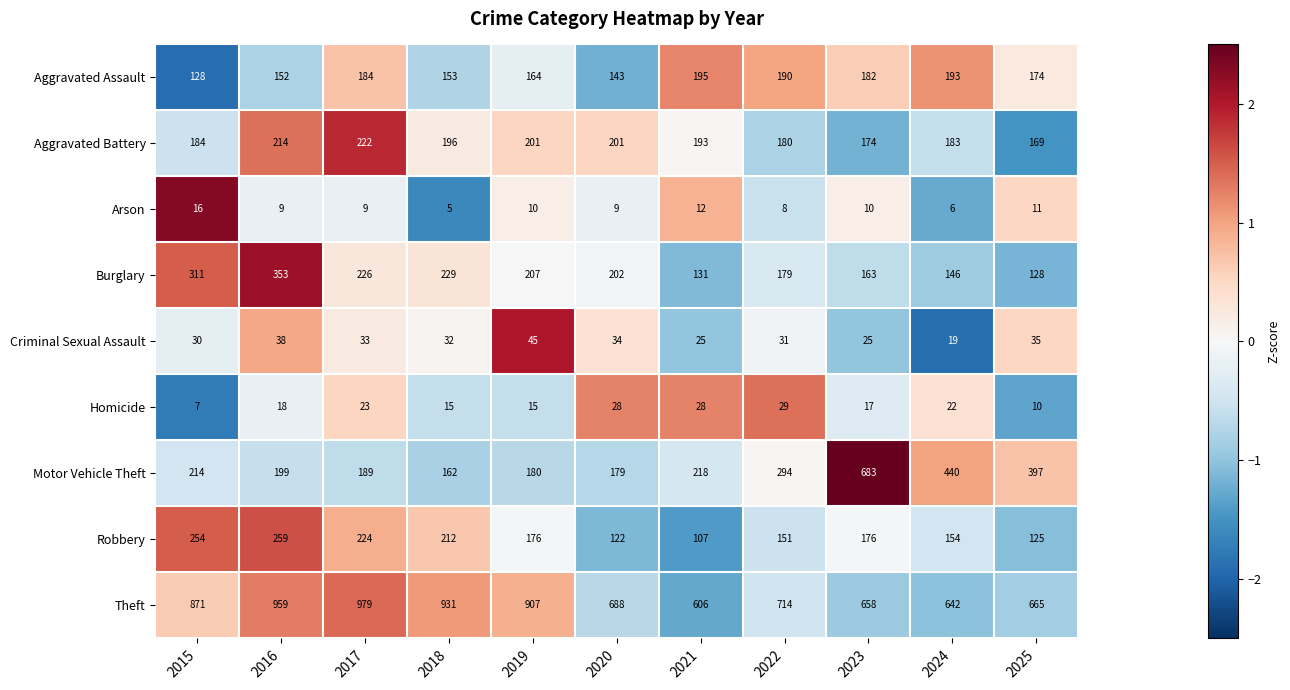

Rank the series at 2022 from lowest to highest value.

Arson, Homicide, Criminal Sexual Assault, Robbery, Burglary, Aggravated Battery, Aggravated Assault, Motor Vehicle Theft, Theft